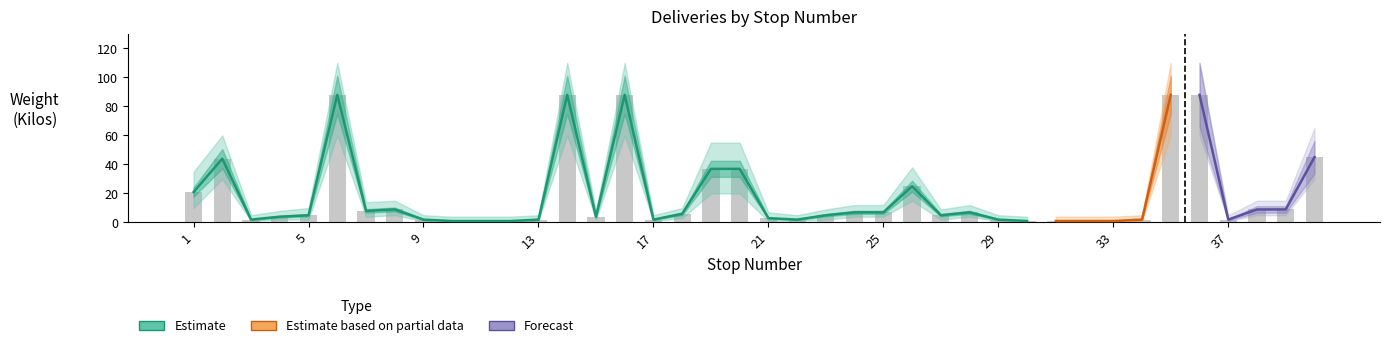

How many categories are shown in the chart?

40